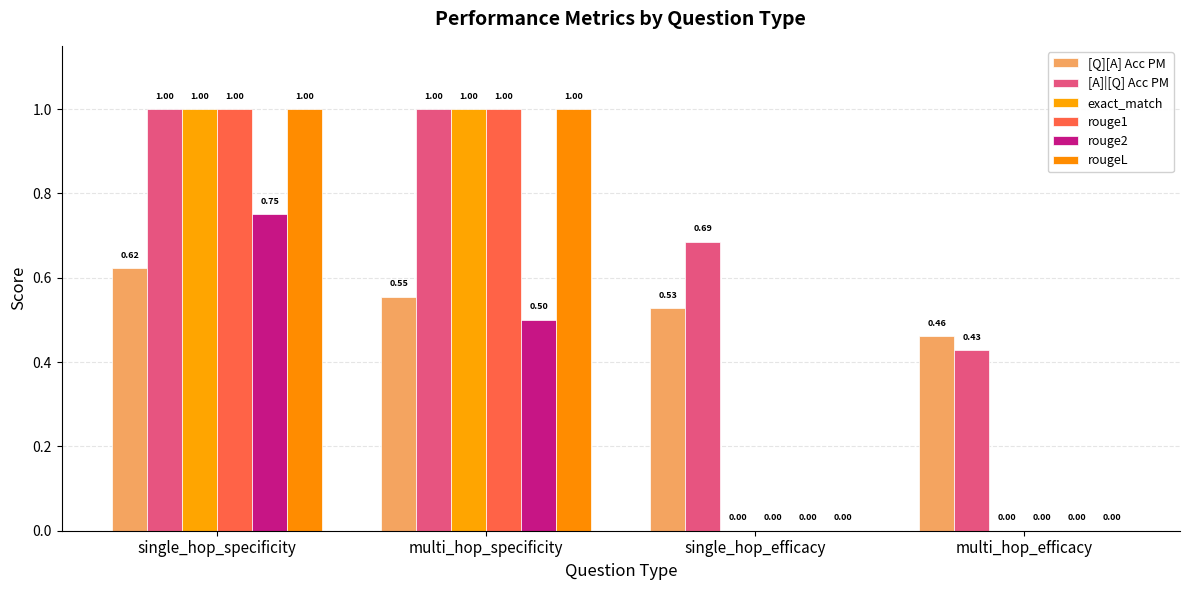

What is the difference between the maximum and minimum values in the exact_match series?

1.0